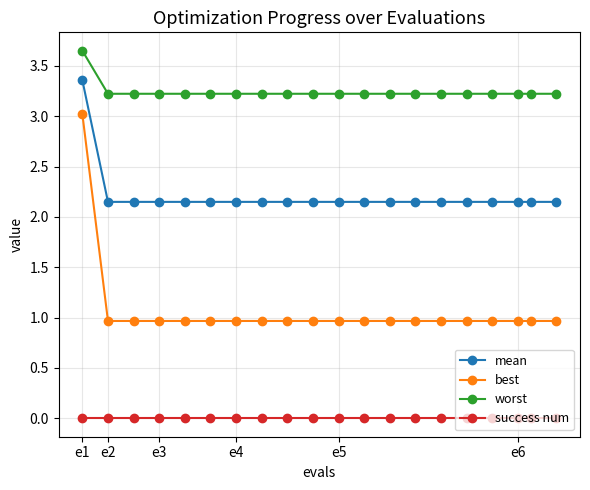

At how many categories does at least one series exceed 0?

20